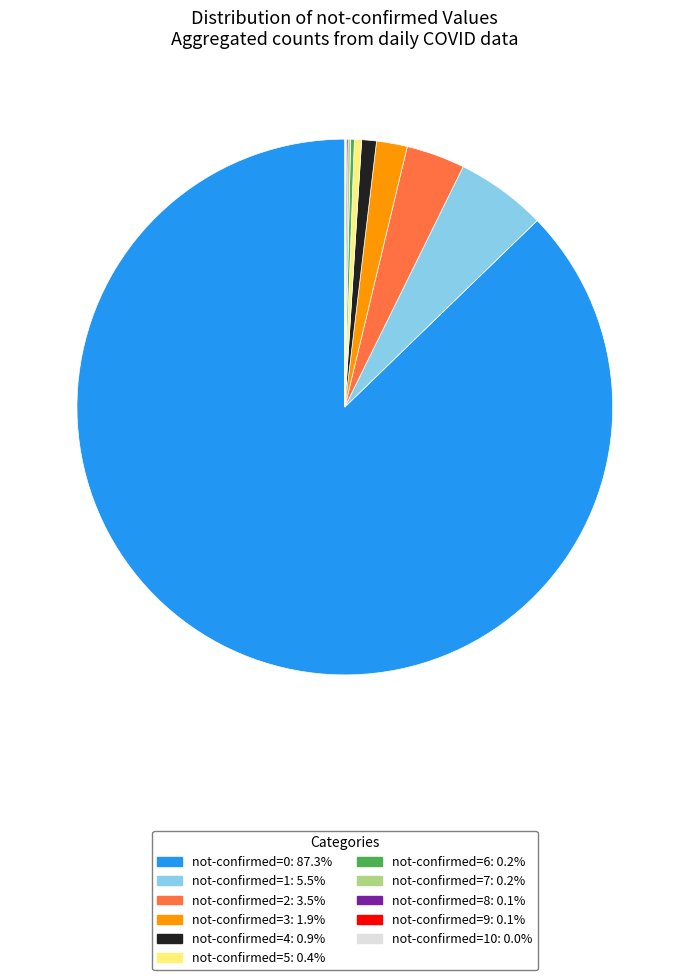

Is there any slice that represents more than half of the pie?

Yes